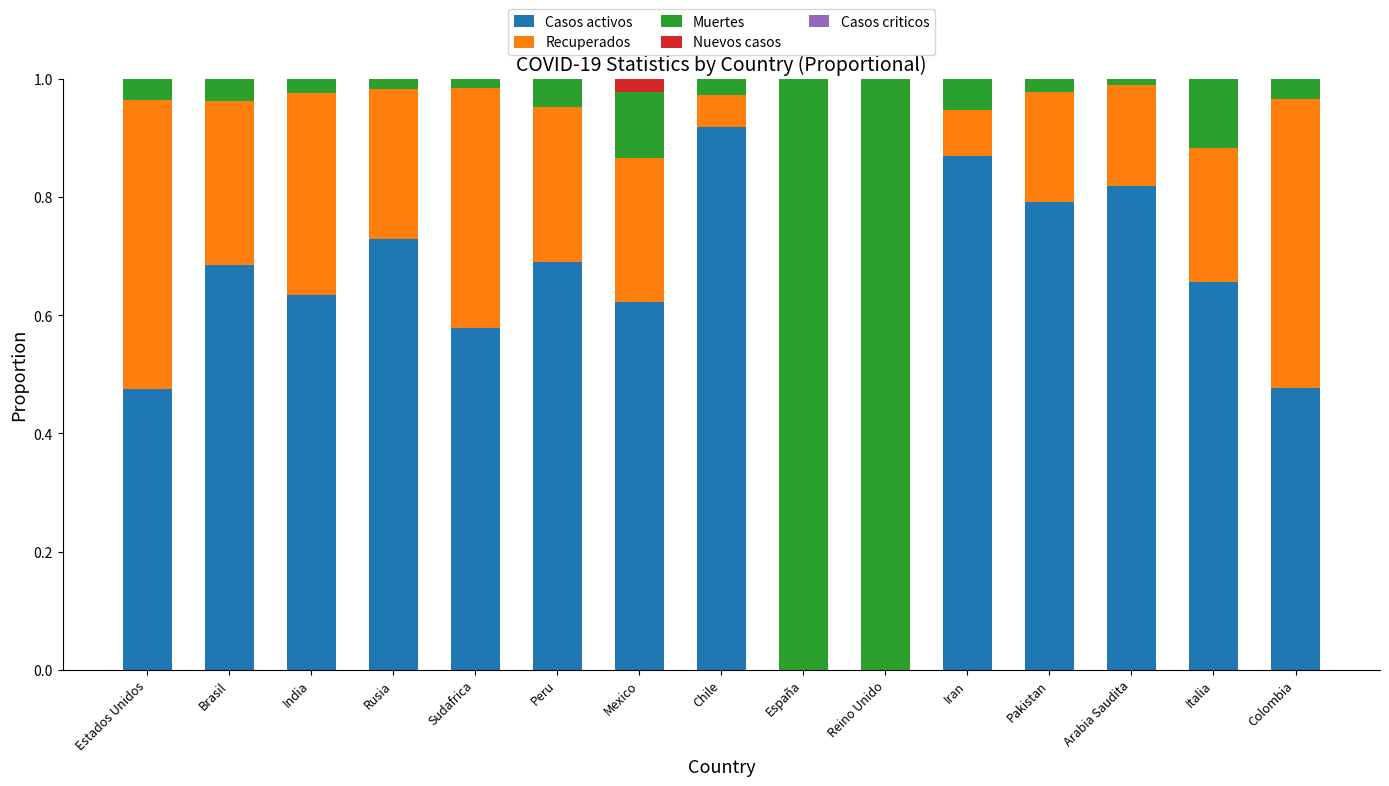

Are the bars horizontal?

No